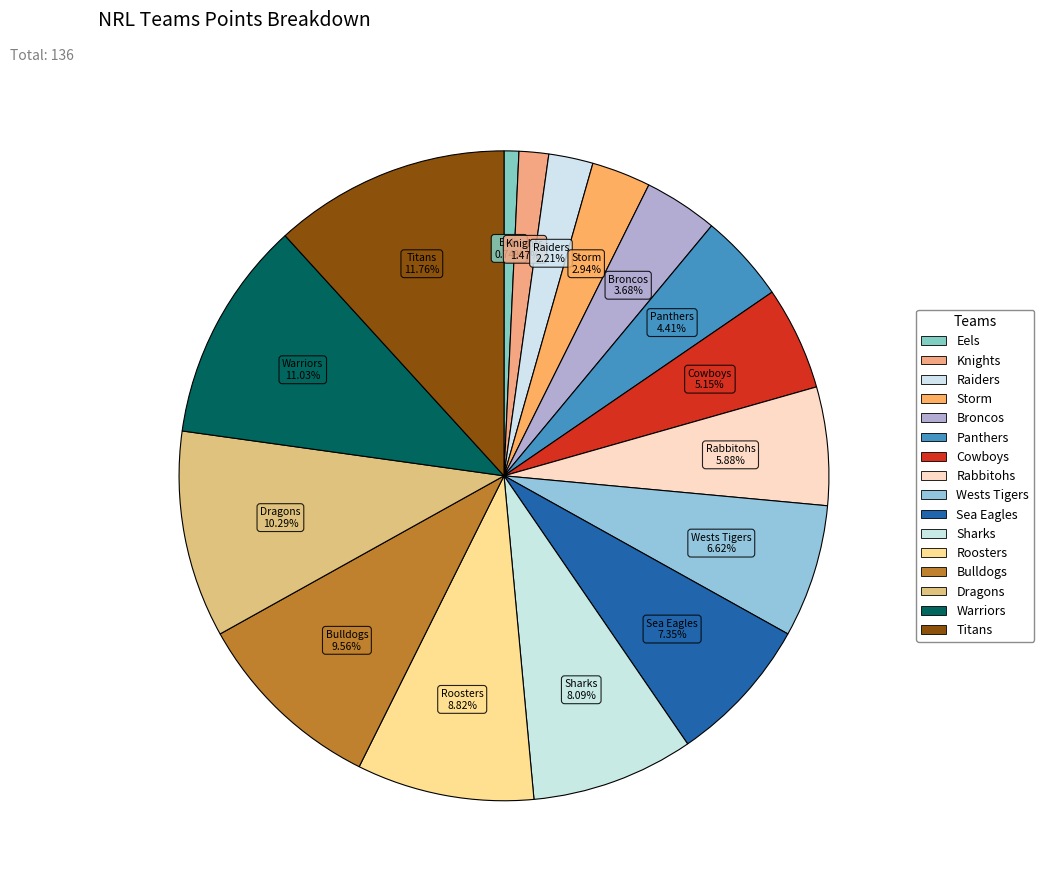

To the nearest percent, what portion does Raiders represent?

2%